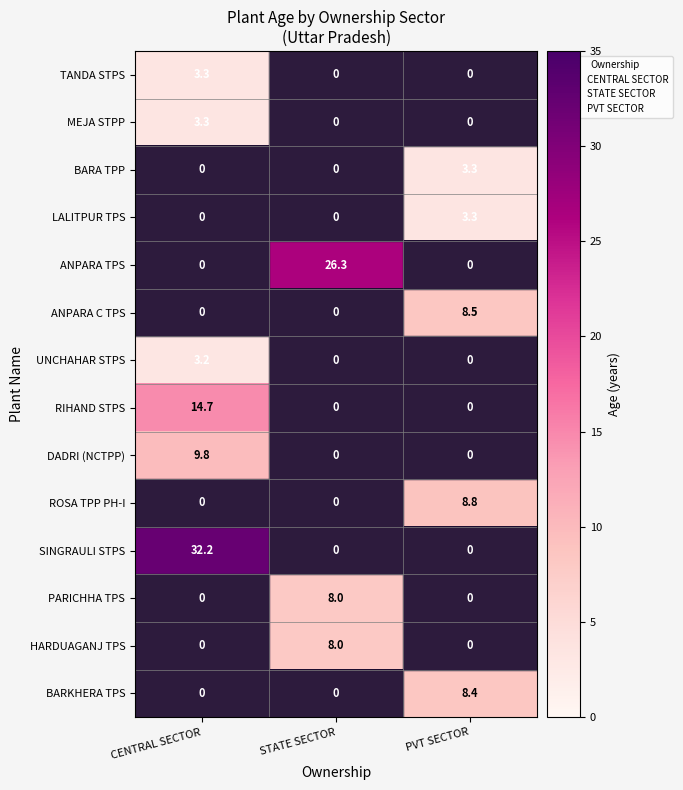

Where is SINGRAULI STPS nearest to the value 32?

CENTRAL SECTOR